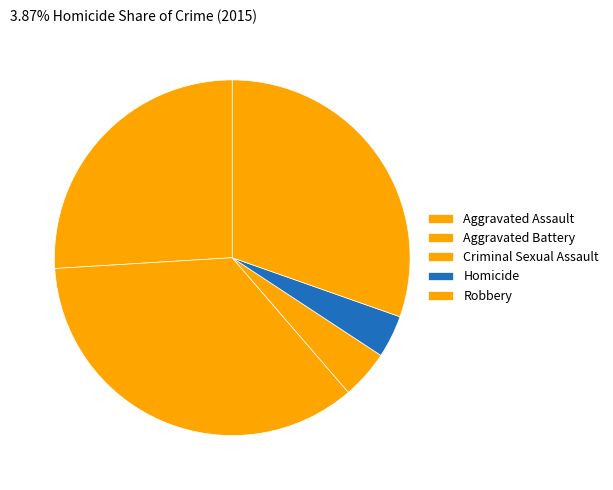

To the nearest percent, what is the average slice percentage?

20%